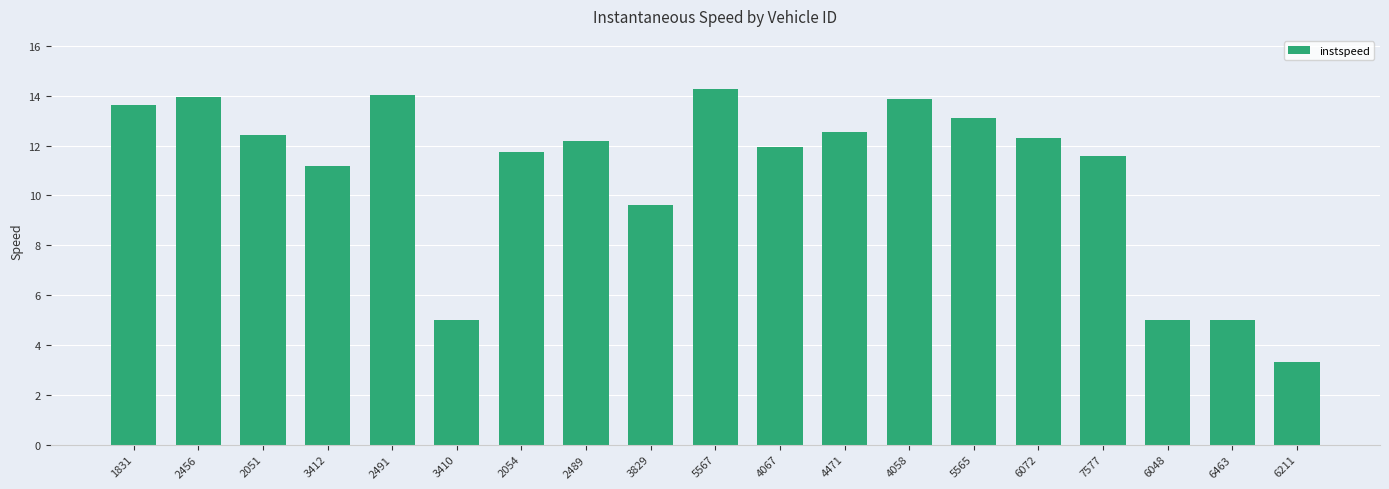

What is the change in value from 4471 to 6048?

-7.5